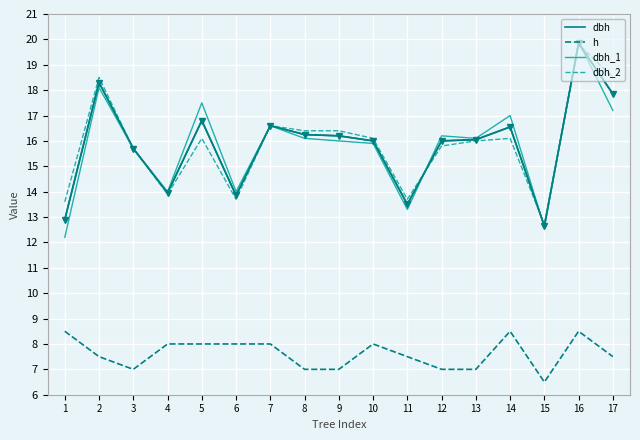

Is this an area chart (filled region under the line)?

No